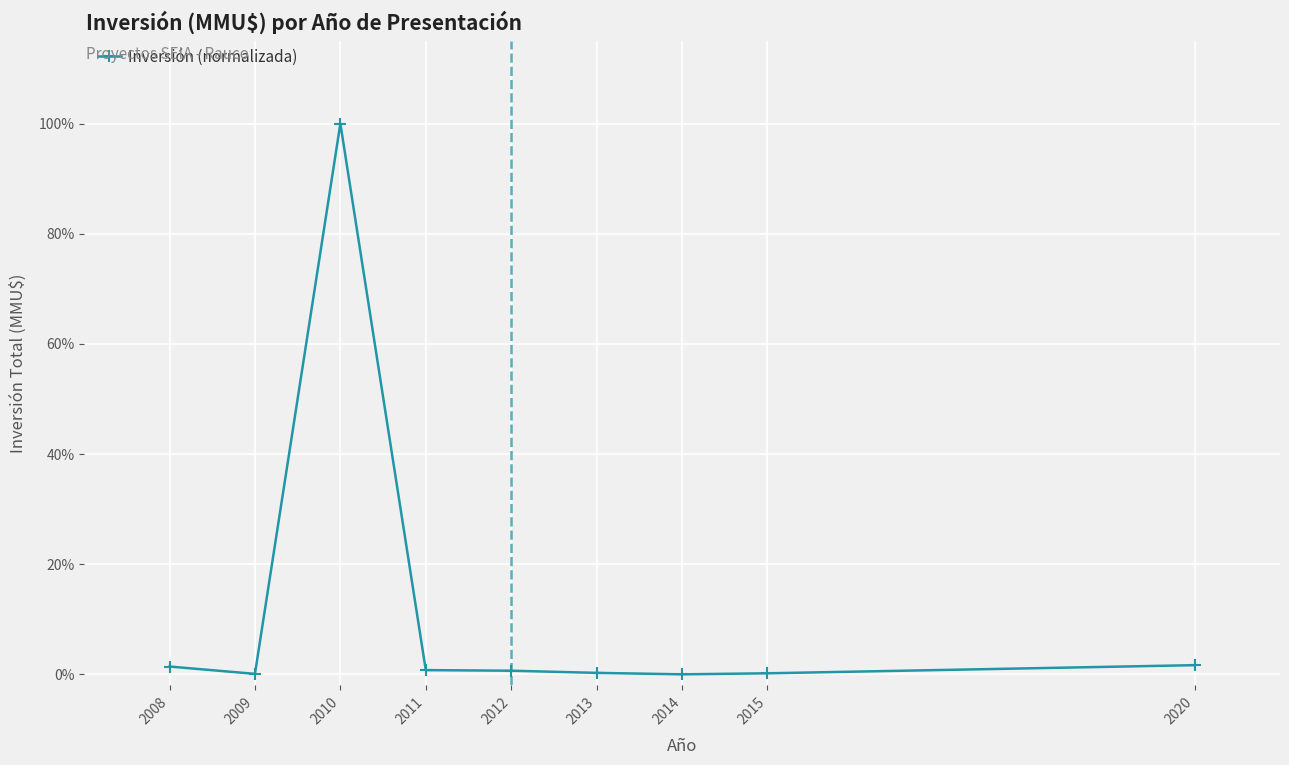

Which has a higher value, 2020 or 2009?

2020